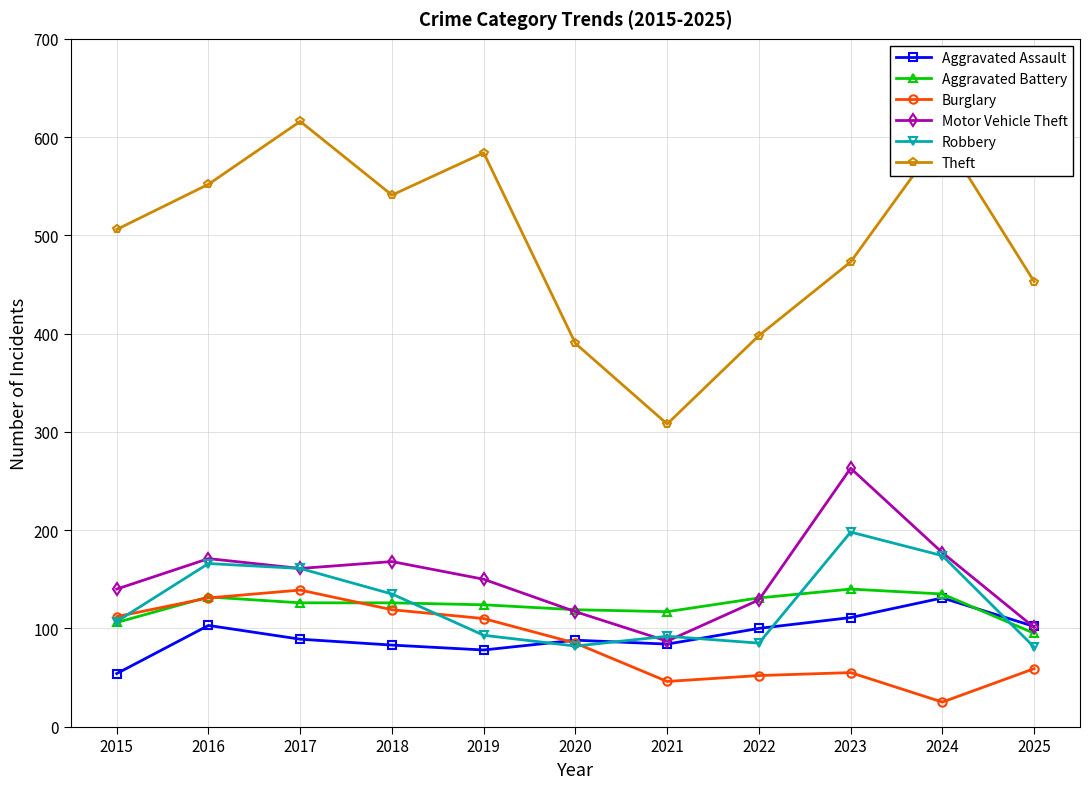

What value does the Robbery series have at 2020, to the nearest 50?

100